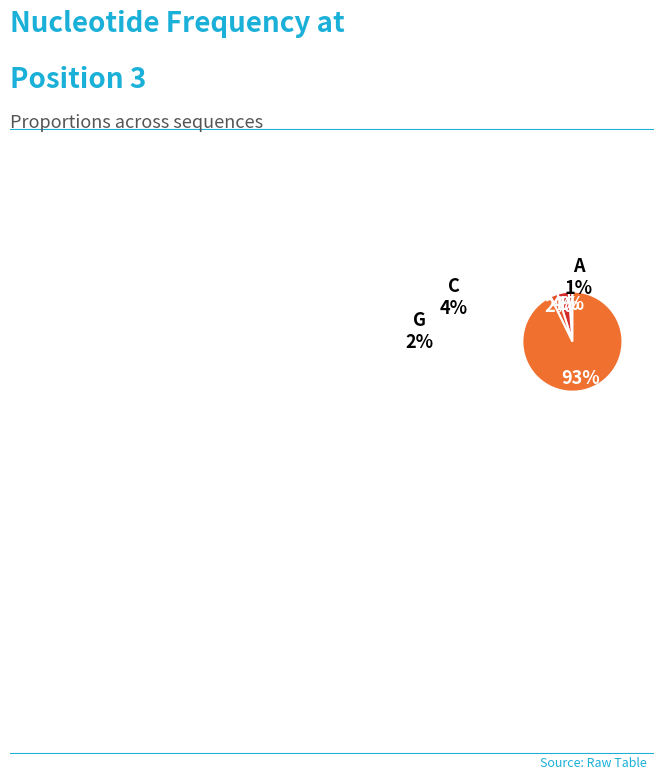

Between A and G, which is larger?

G